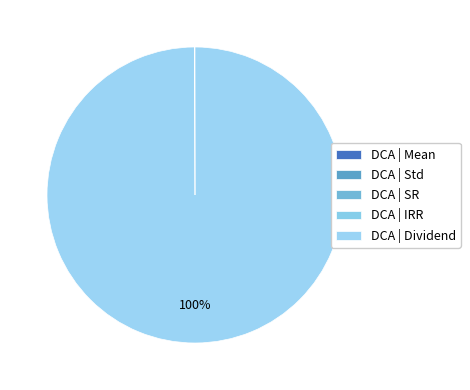

Rank the categories by value from lowest to highest.

Std, Mean, IRR, SR, Dividend